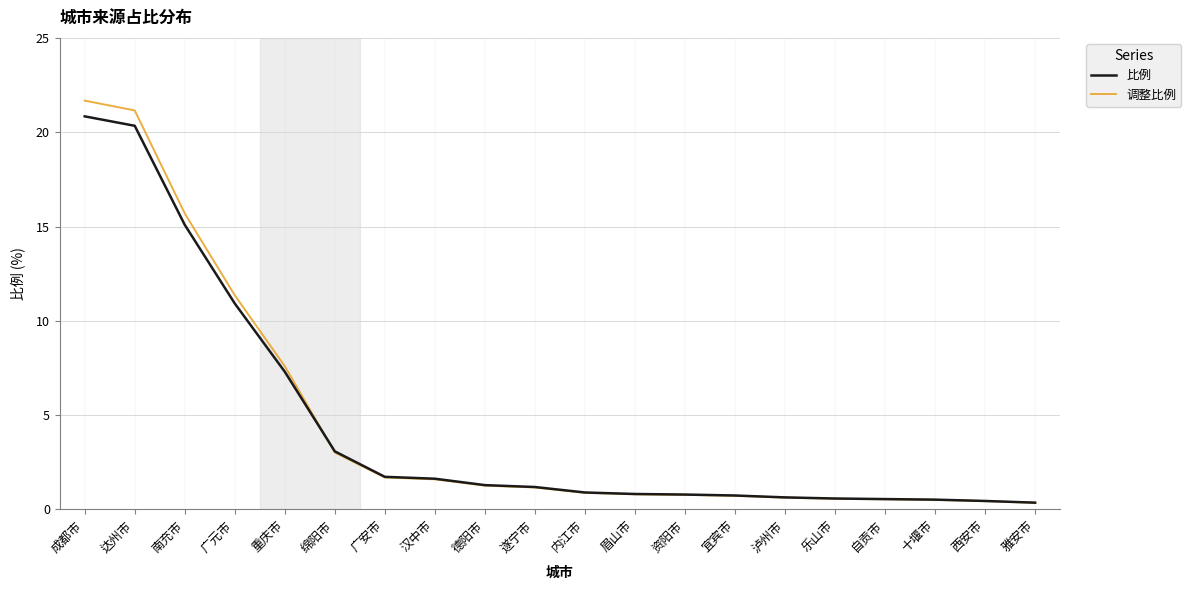

What is the difference between the 比例 values at 成都市 and 内江市?

19.9